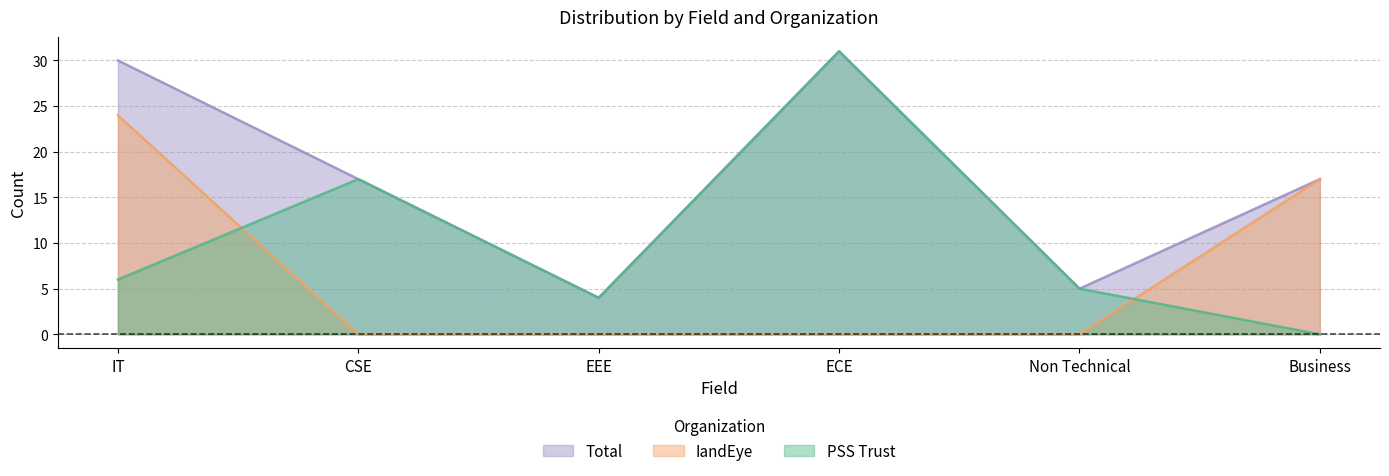

True or false: Total and PSS Trust intersect in this chart.

False